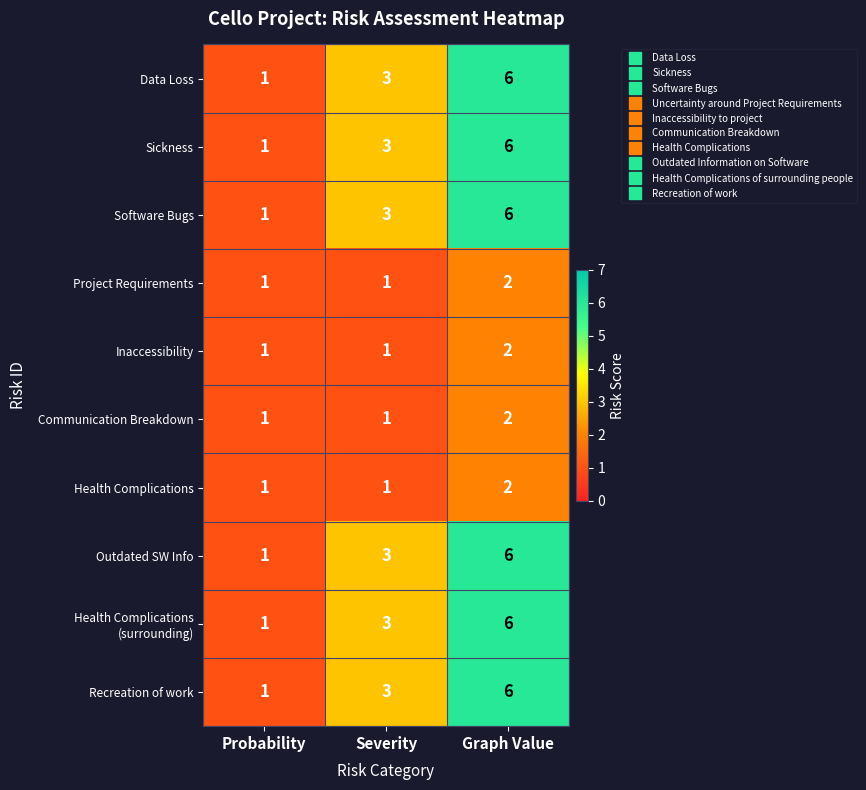

Where is Software Bugs nearest to the value 3?

Severity